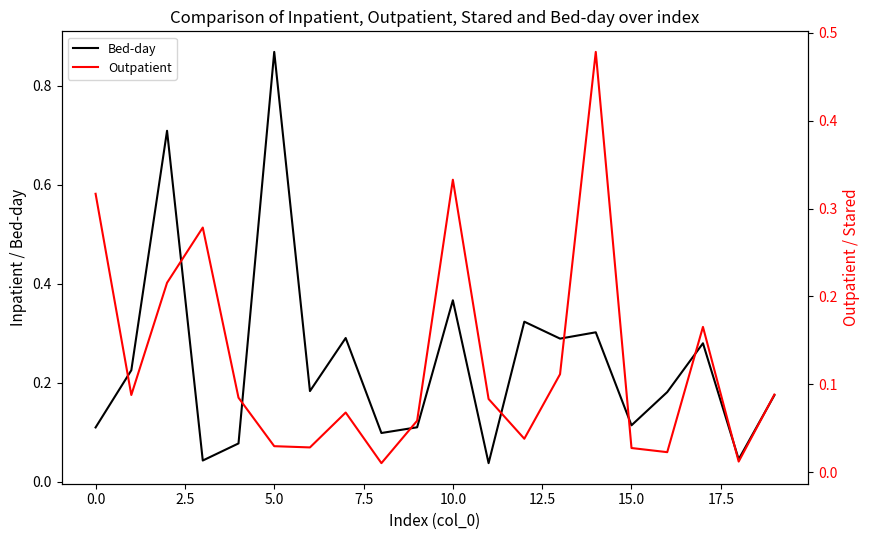

What is the highest value of the Bed-day series?

0.9